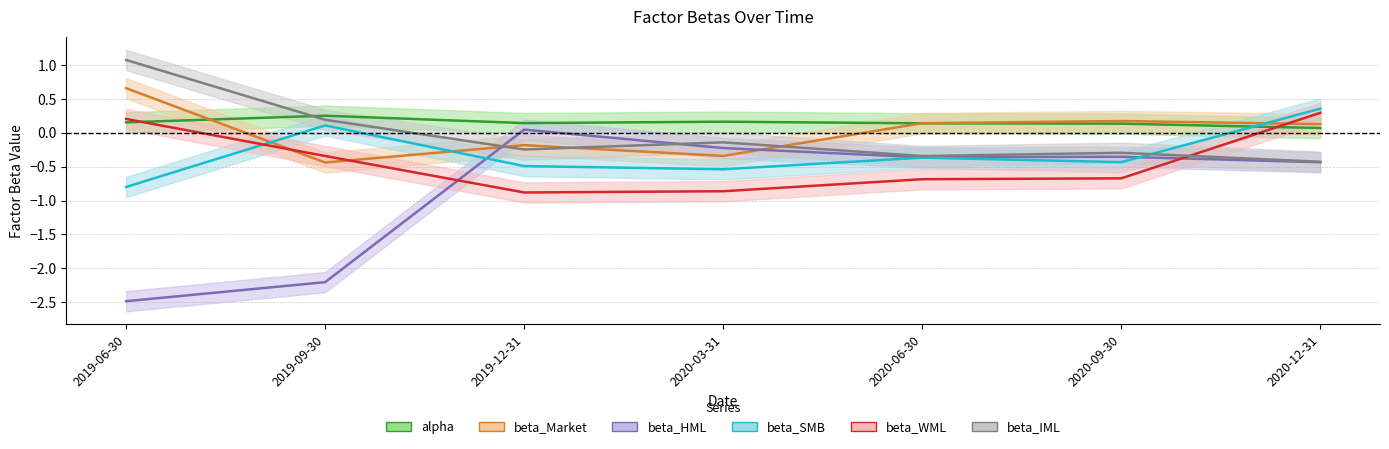

Where is beta_IML nearest to the value 0?

2020-03-31